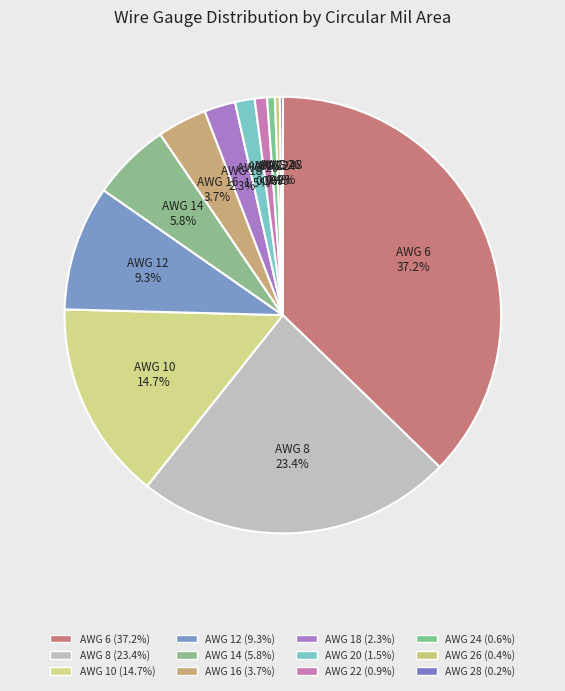

Combined, do AWG 14 and AWG 18 account for over 50%?

No